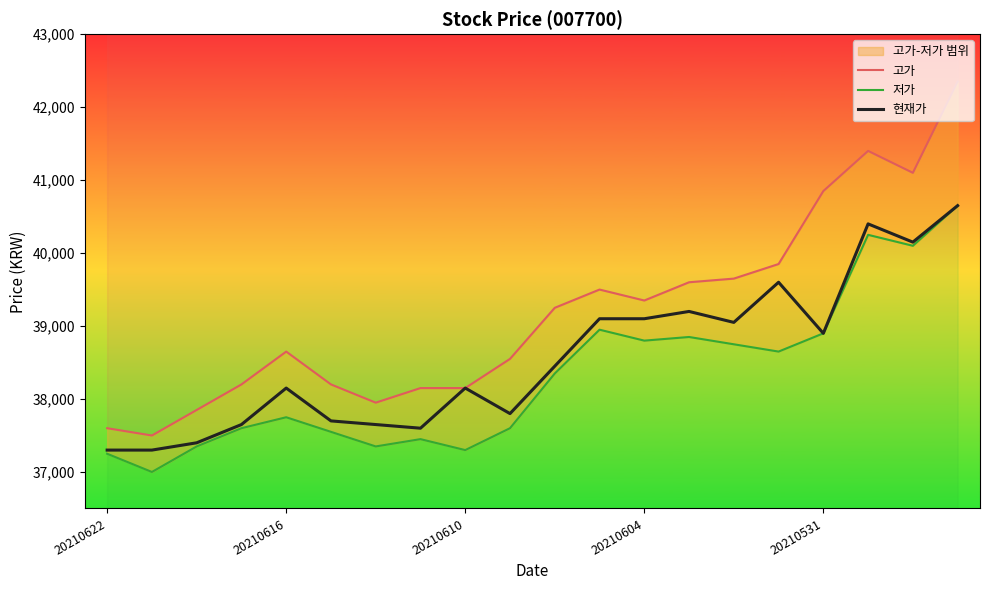

Which series has the widest spread of values?

고가